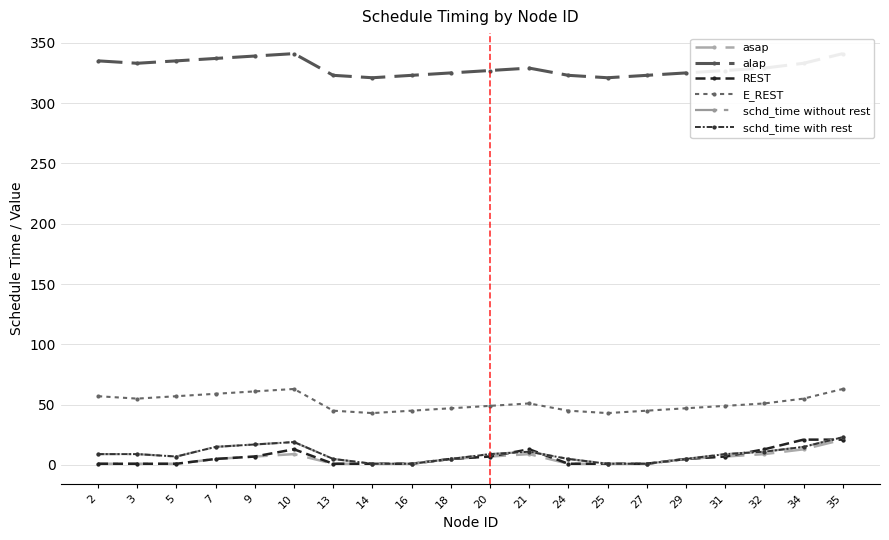

What is the minimum value shown in the chart?

1